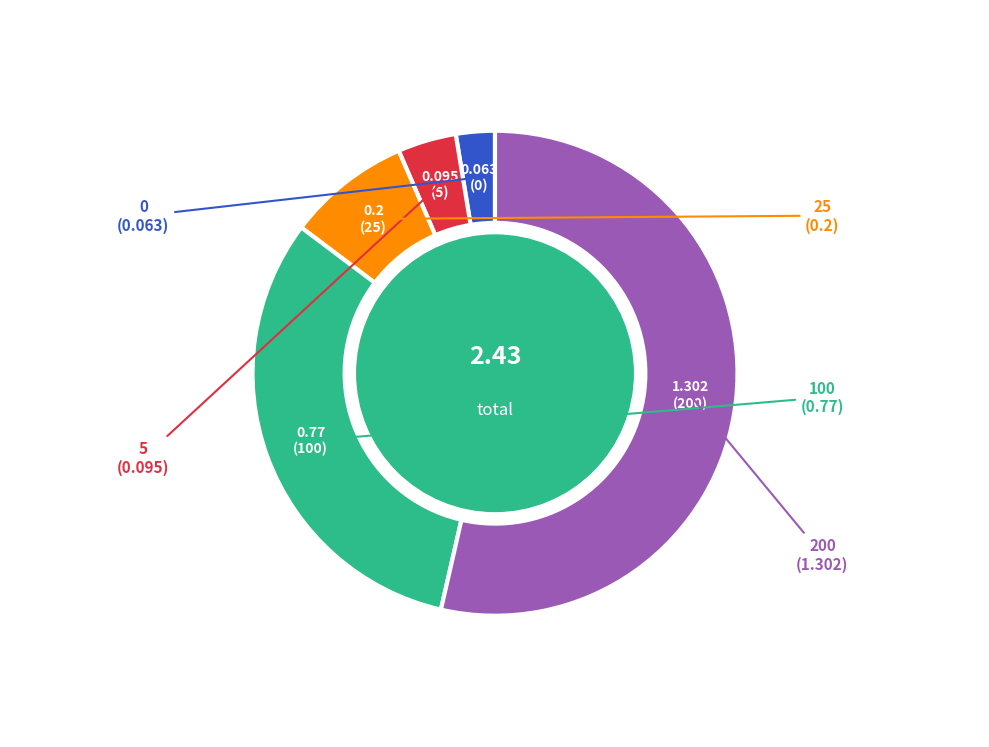

How many segments does this pie chart have?

5